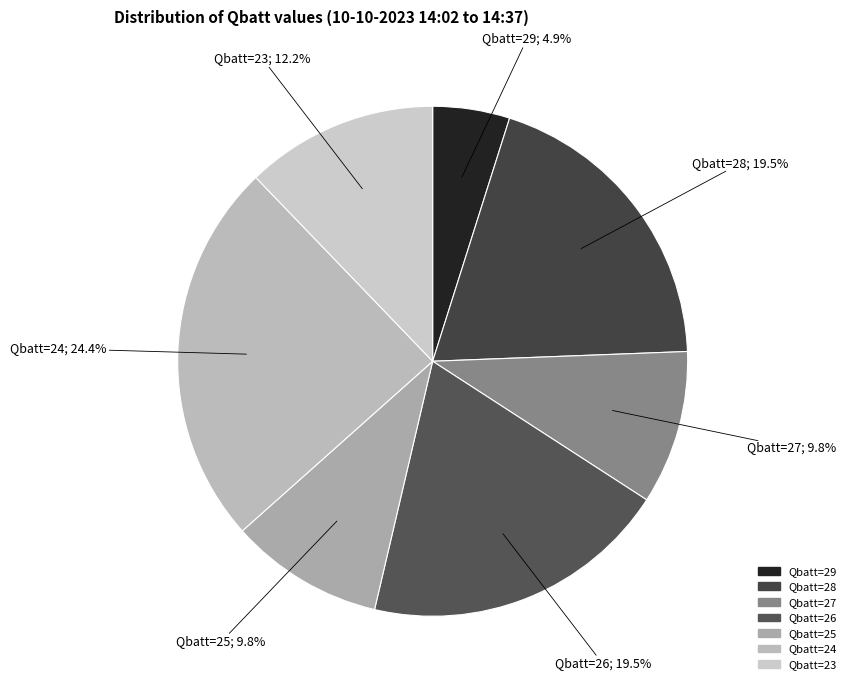

What portion of the pie excludes Qbatt=25?

90.2%